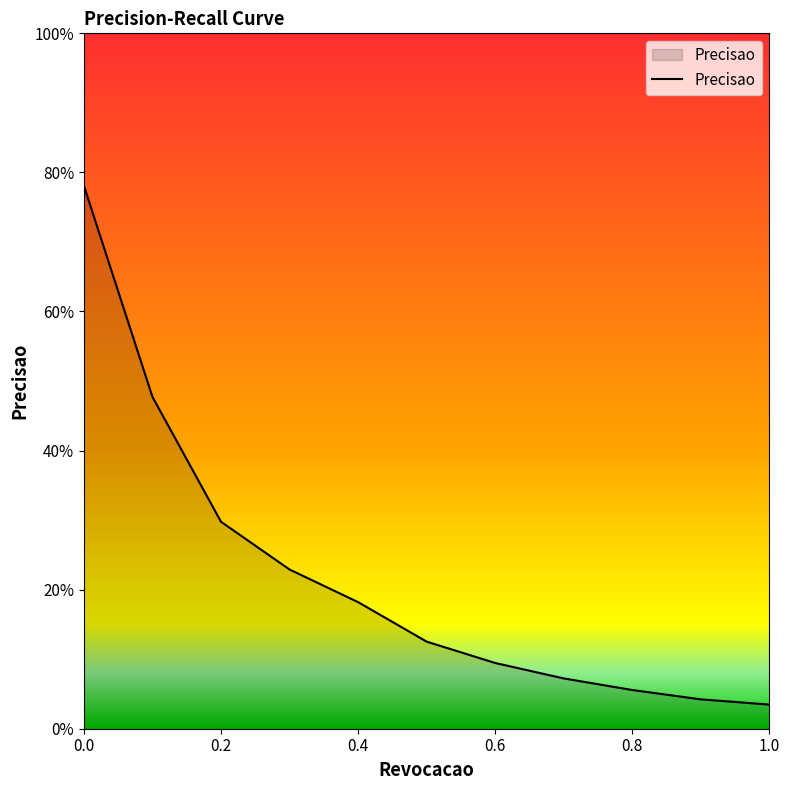

Does the chart have visible grid lines?

No